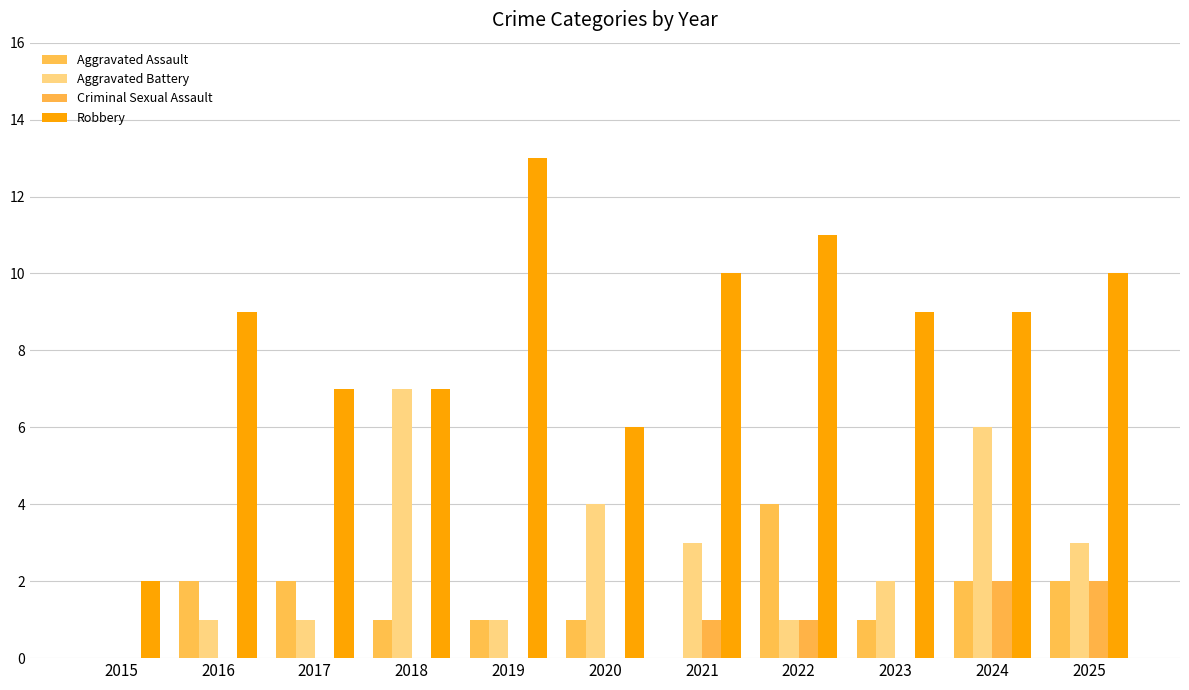

Is it true that Aggravated Assault equals 3 at 2017?

False